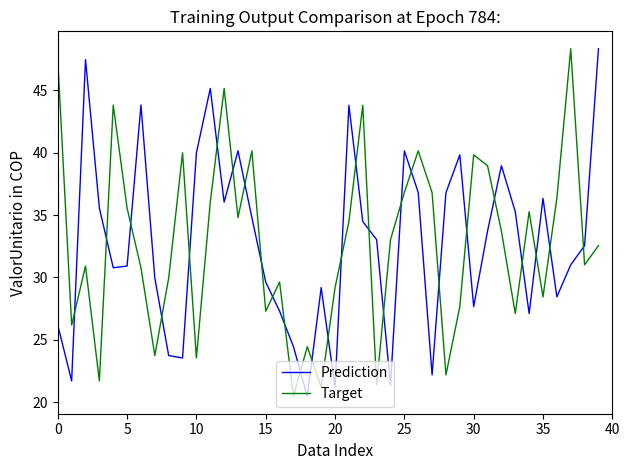

How many intersections are there between Target and Prediction?

27